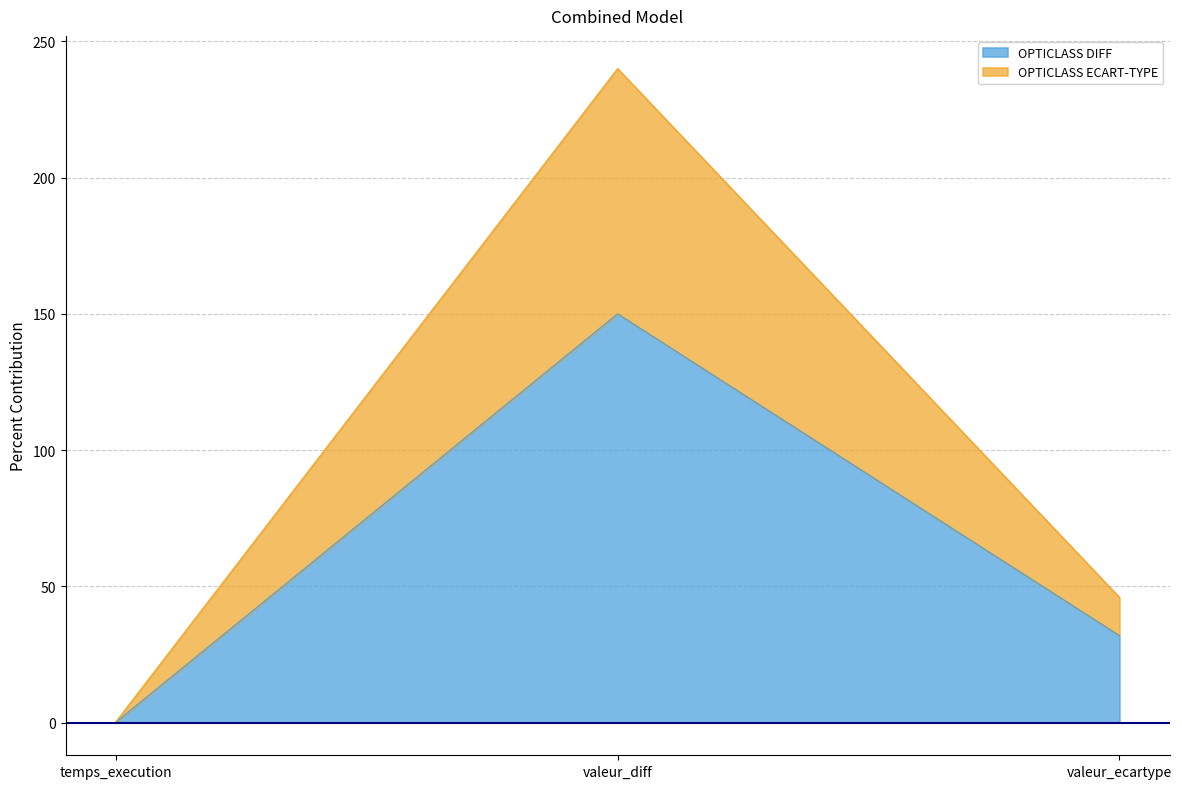

Does the chart display data point markers on the line(s)?

No